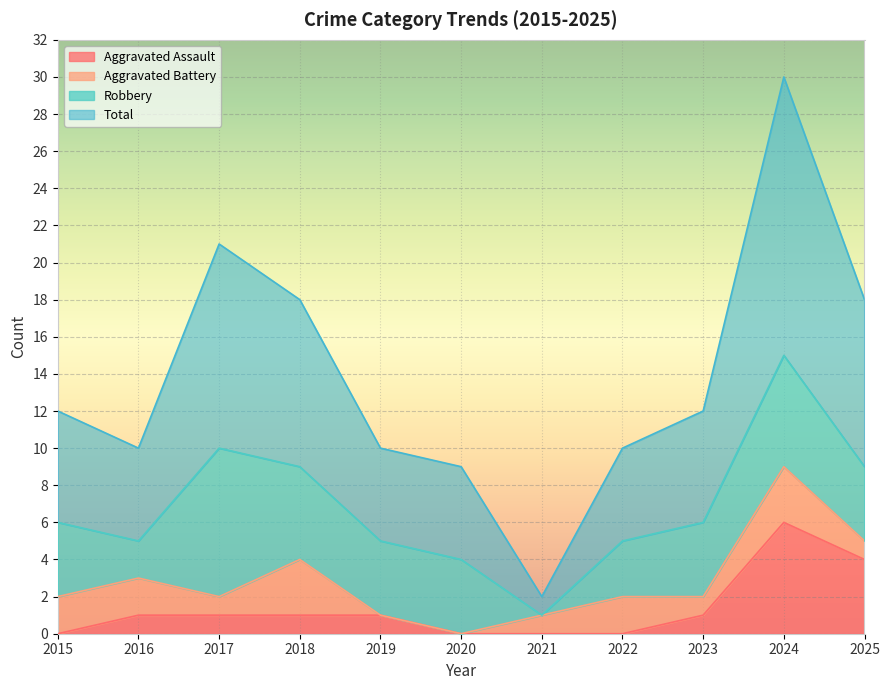

What is the maximum value for Total?

30